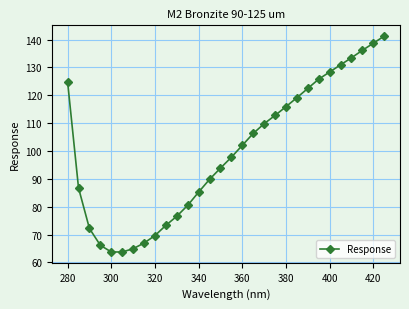

True or false: the data has more than 1 interior local peaks.

False